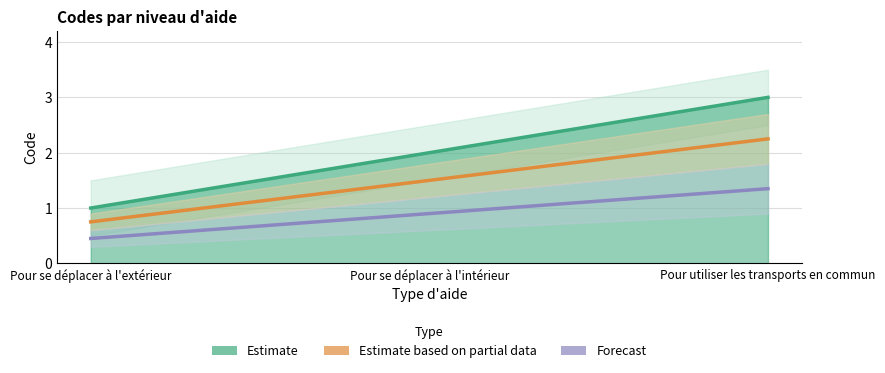

Rank the series by their maximum value, from lowest to highest.

Forecast, Estimate based on partial data, Estimate line